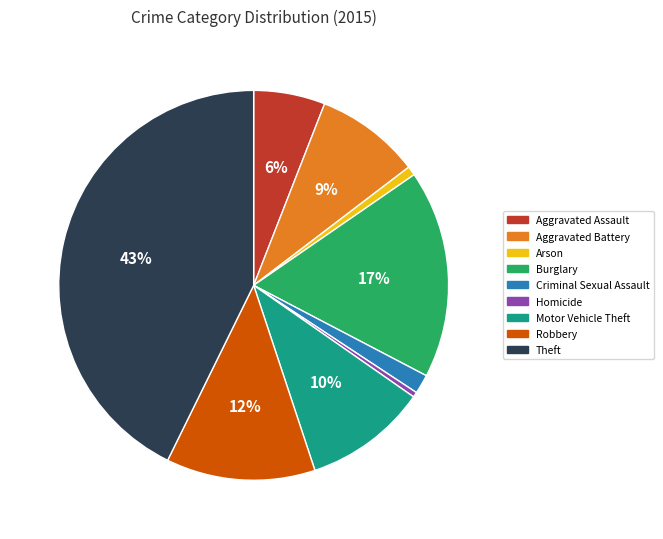

Which slice is the largest?

Theft